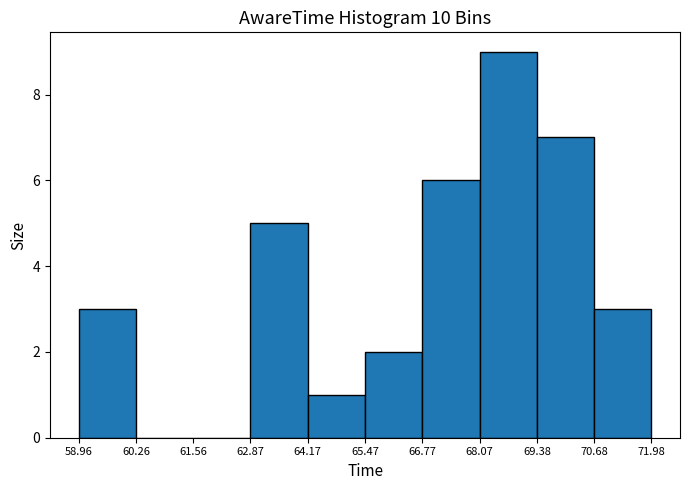

How tall is the bar that spans 68.07 to 69.38 on the x-axis? The values are not printed on the chart, so give them approximately, as read against the axis.

9